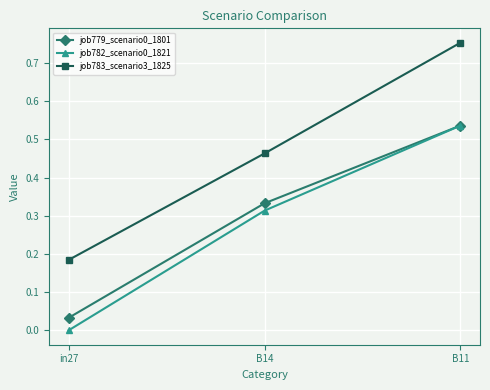

Which series has the widest spread of values?

job783_scenario3_1825